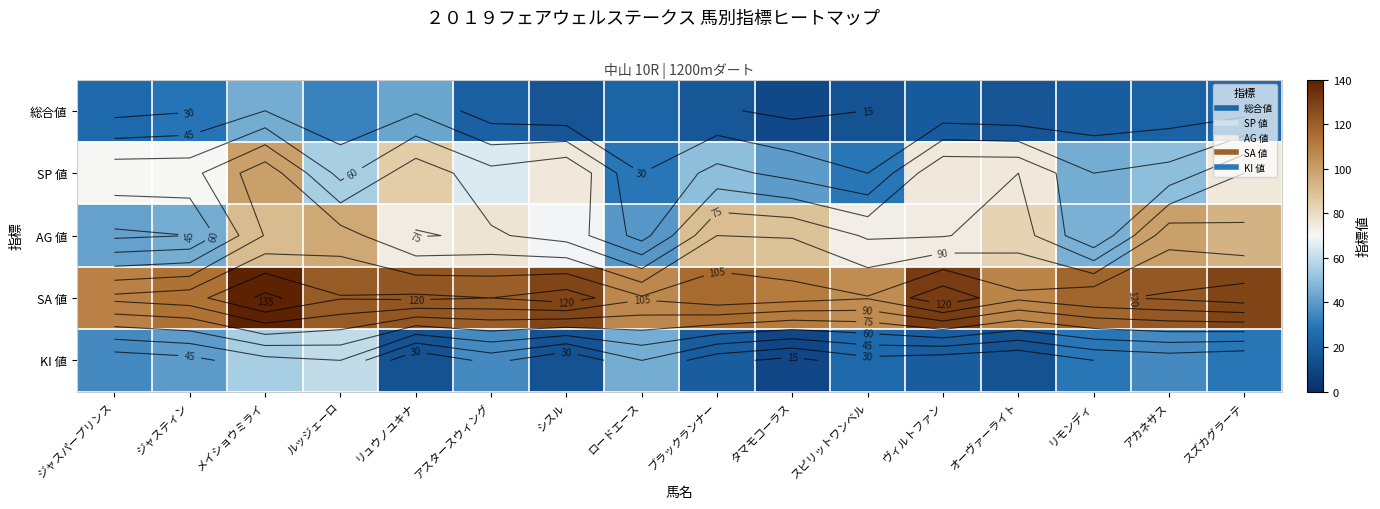

What is the spread (max minus min) of values at アカネサス?

100